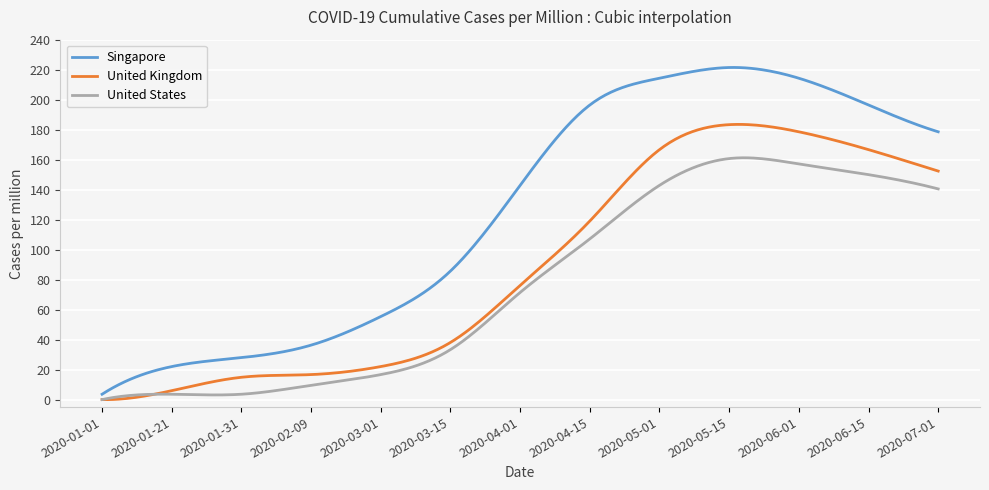

Which series has the largest range (max minus min)?

Singapore